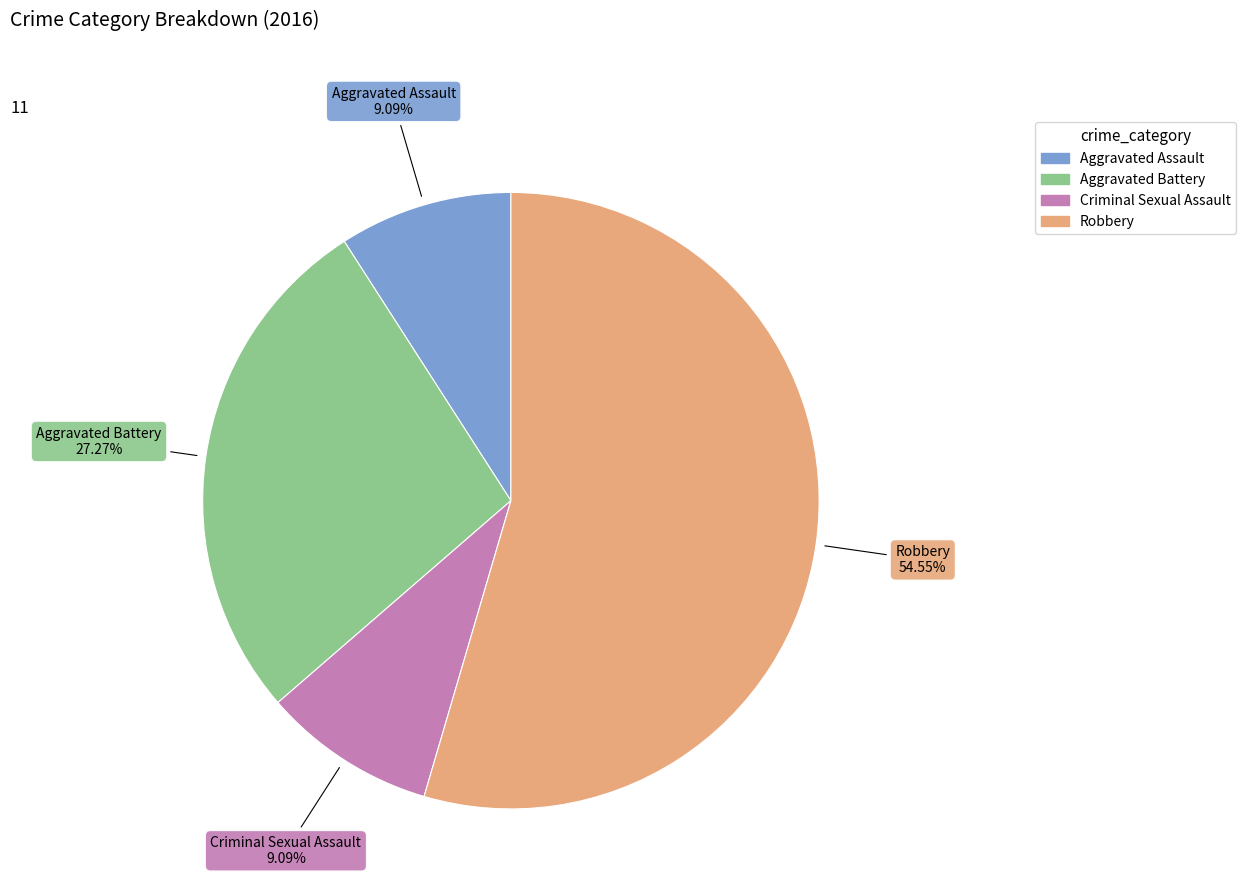

Which category has the biggest portion of the pie?

Robbery